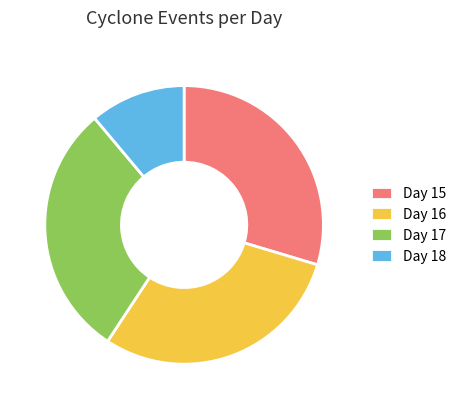

True or false: Day 17 accounts for 30% of the total.

True